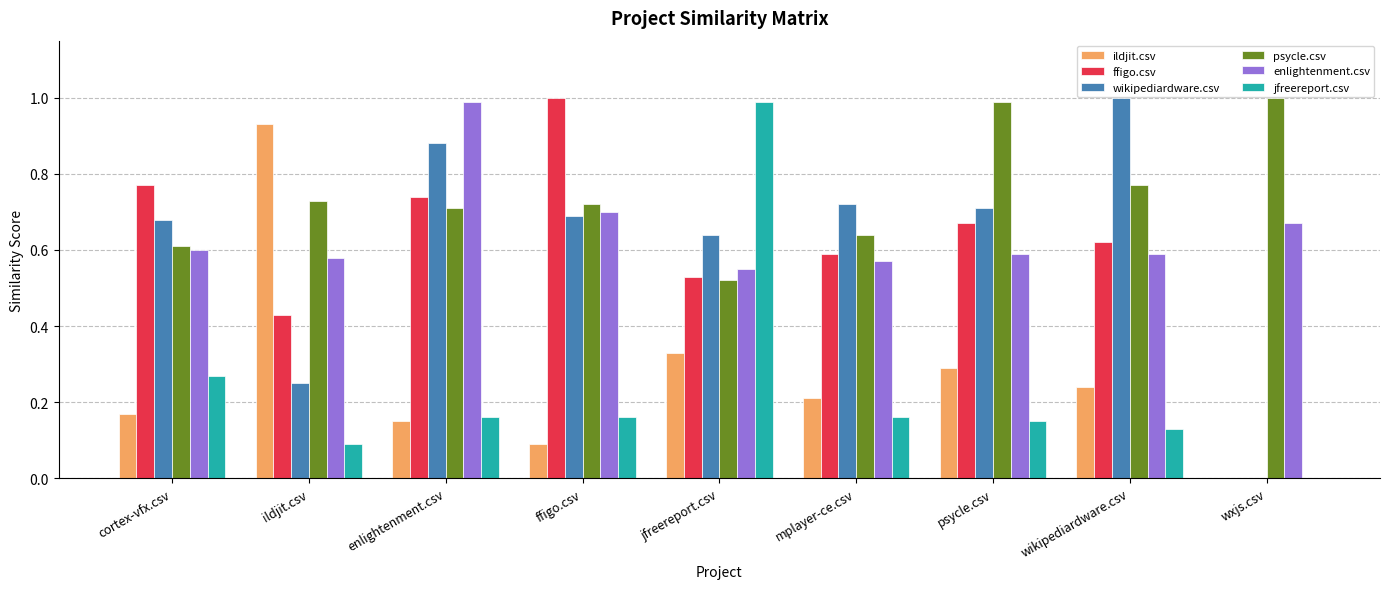

At which label does ffigo.csv reach its peak?

ffigo.csv